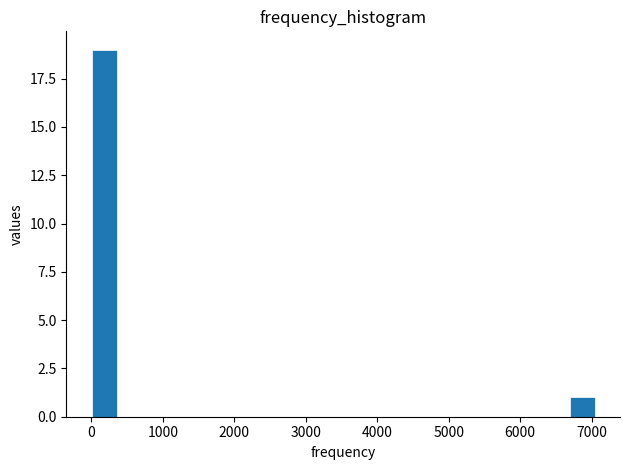

Read against the x-axis, roughly where is the centre of the tallest bar?

200